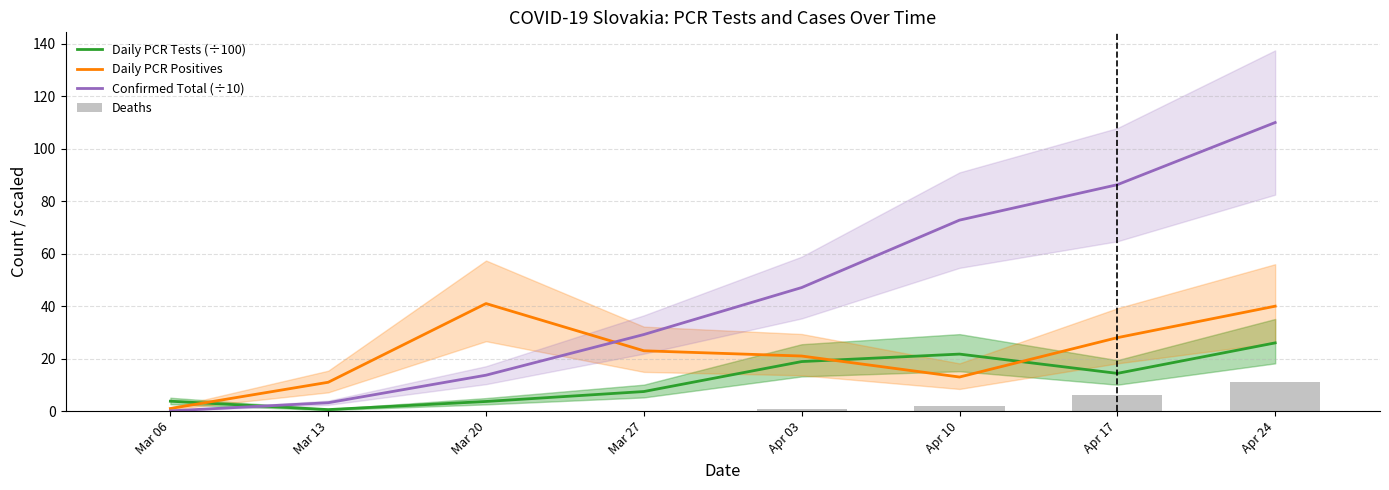

How many groups of bars are there?

8